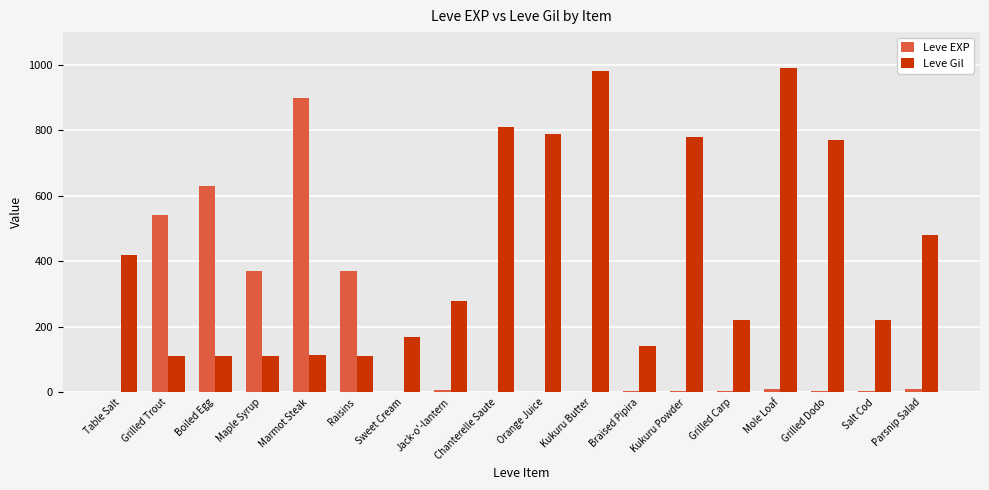

At which category does the chart reach its peak across all series?

Mole Loaf